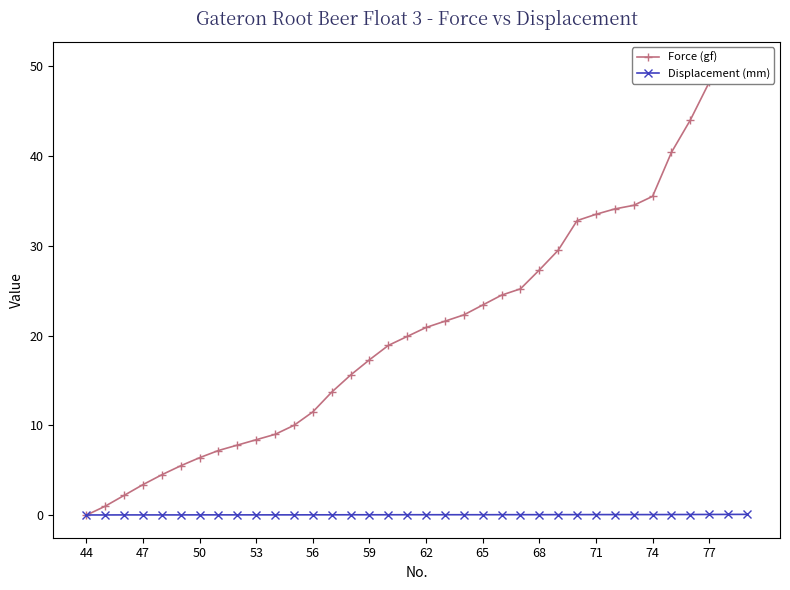

Is it true that Displacement (mm) equals 0.0 at 47?

True